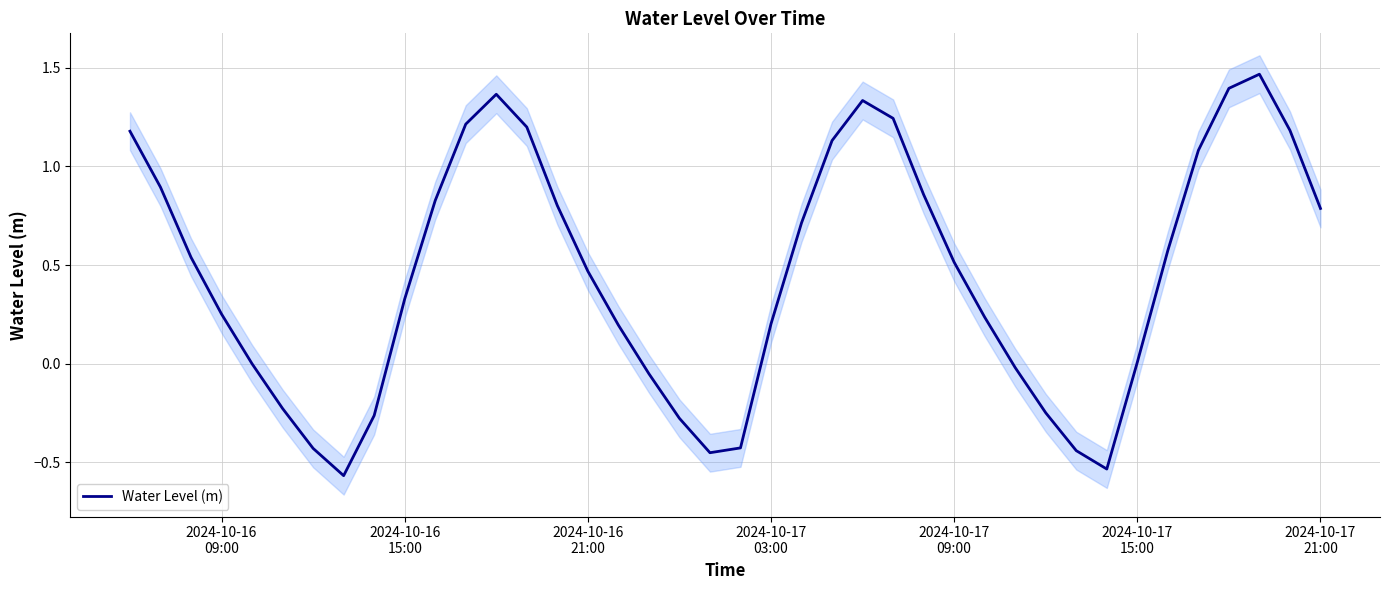

What is the value of the 40th point from the left?

0.8